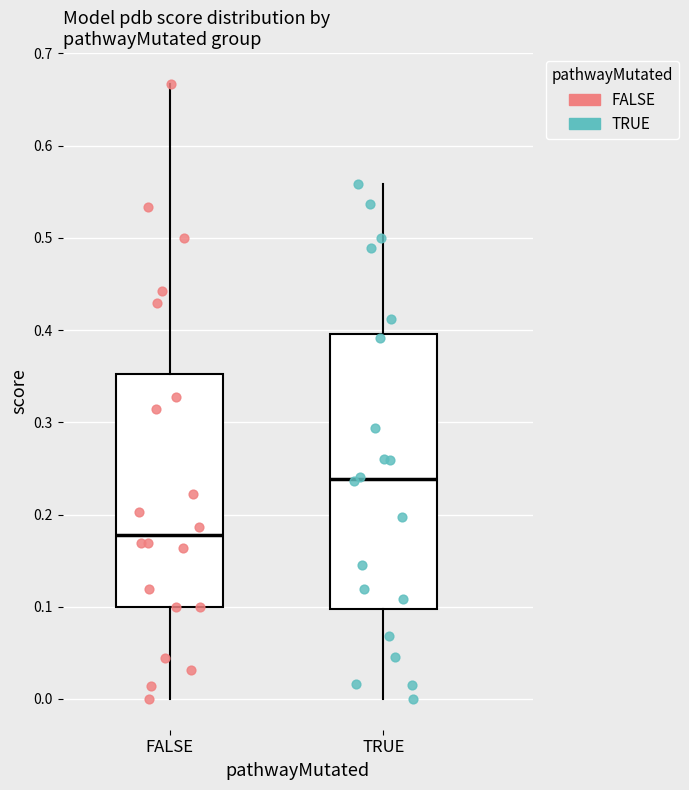

Which box has the highest median line?

TRUE